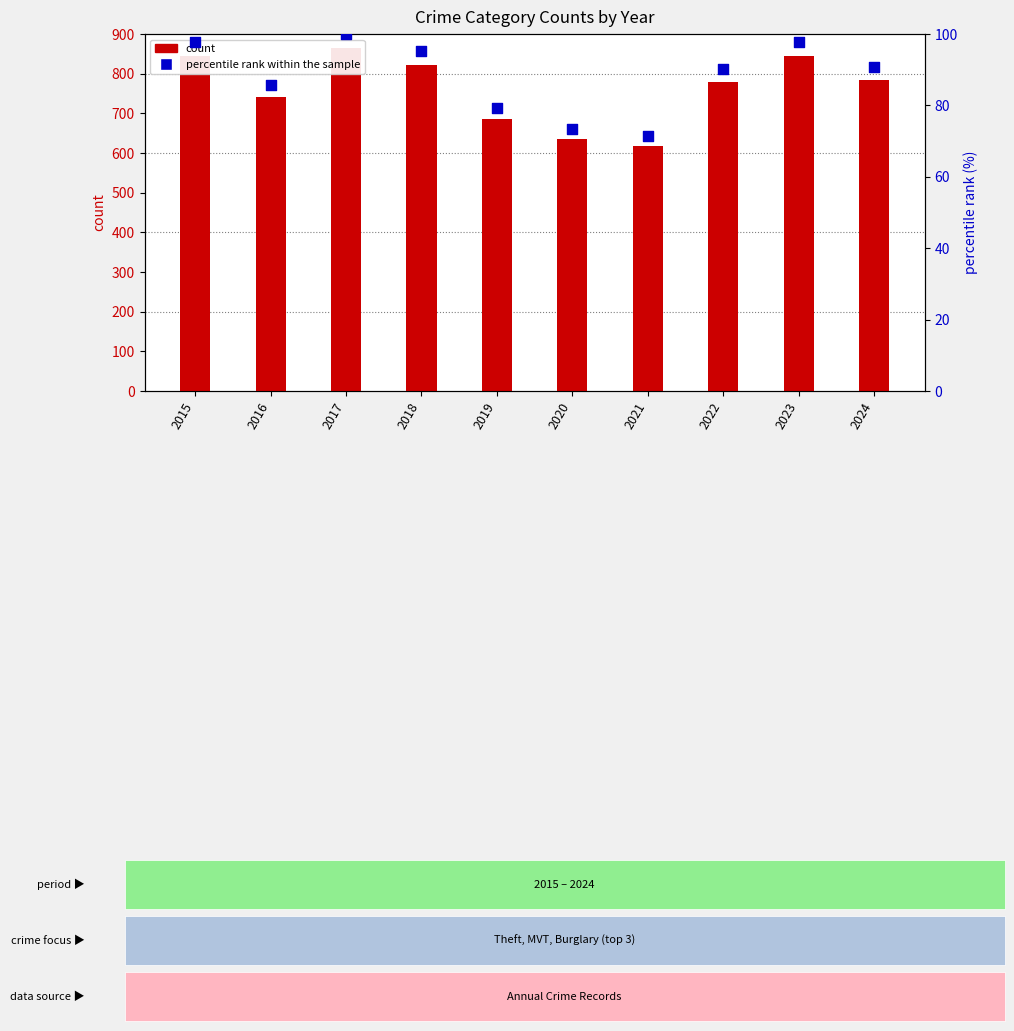

At which category is the sum across all series the highest?

2017